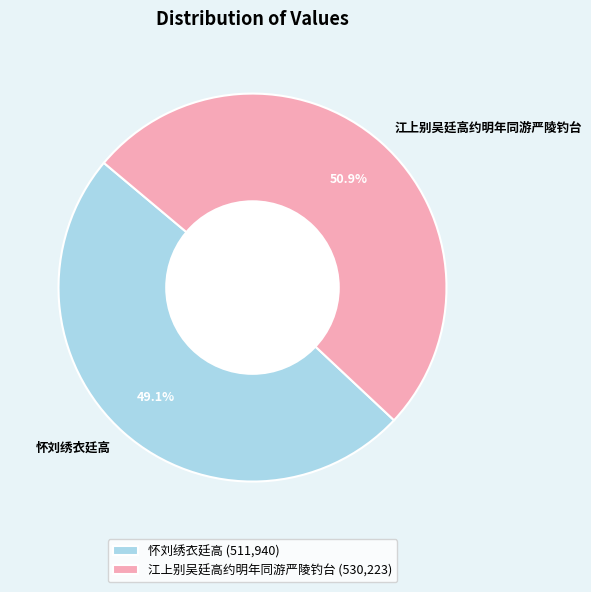

Is there a majority slice in this chart?

Yes